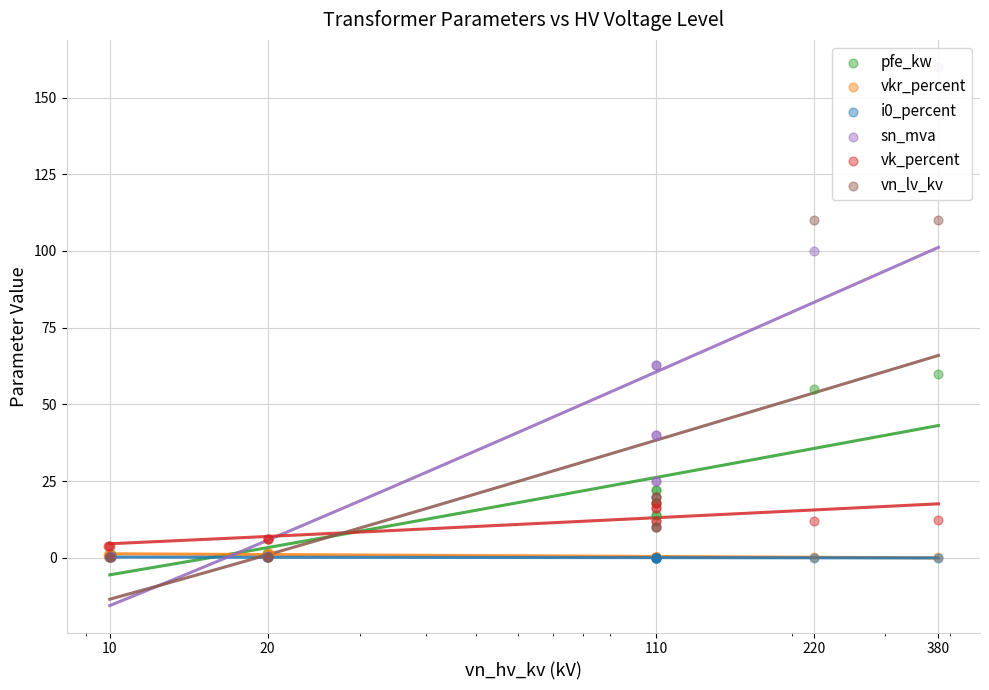

Which series has the largest Y range (max minus min)?

sn_mva